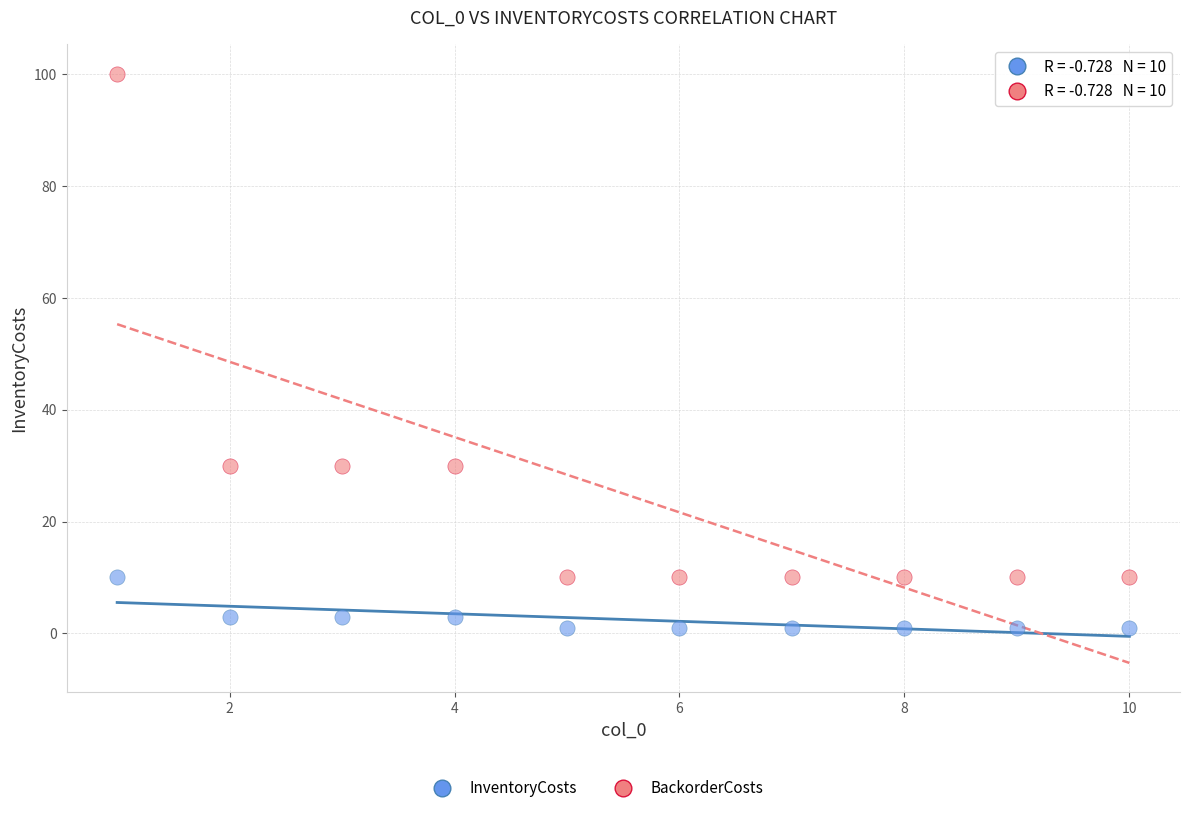

Across all data points, what is the range of X values (max minus min)?

9